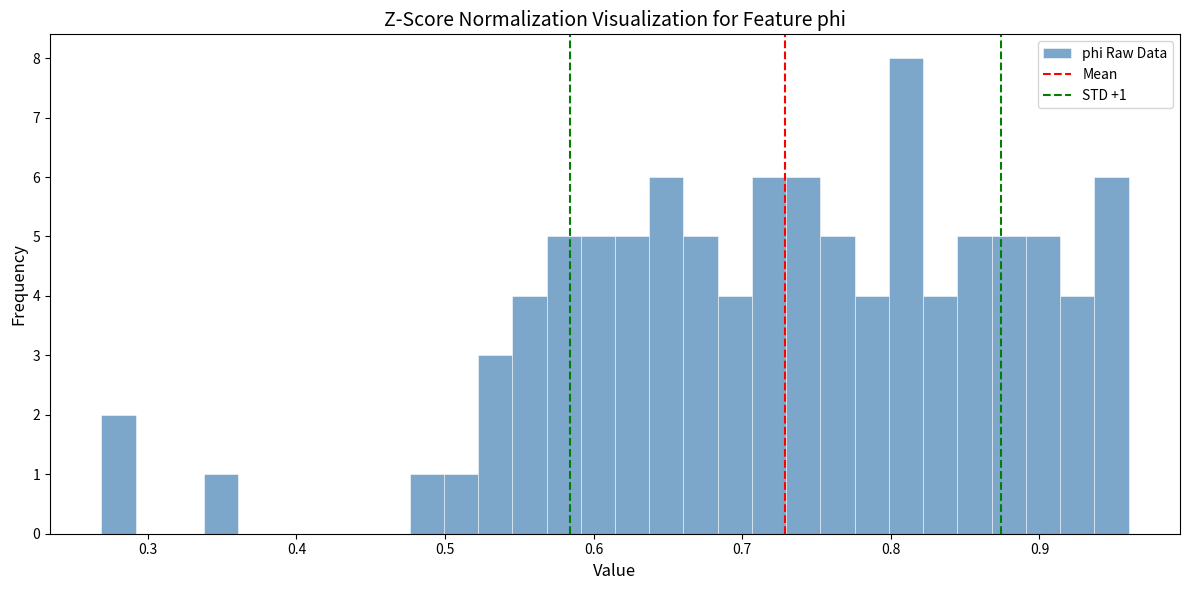

Around what value on the x-axis is the tallest bar? Give the approximate position of its centre, as read against the axis.

0.81